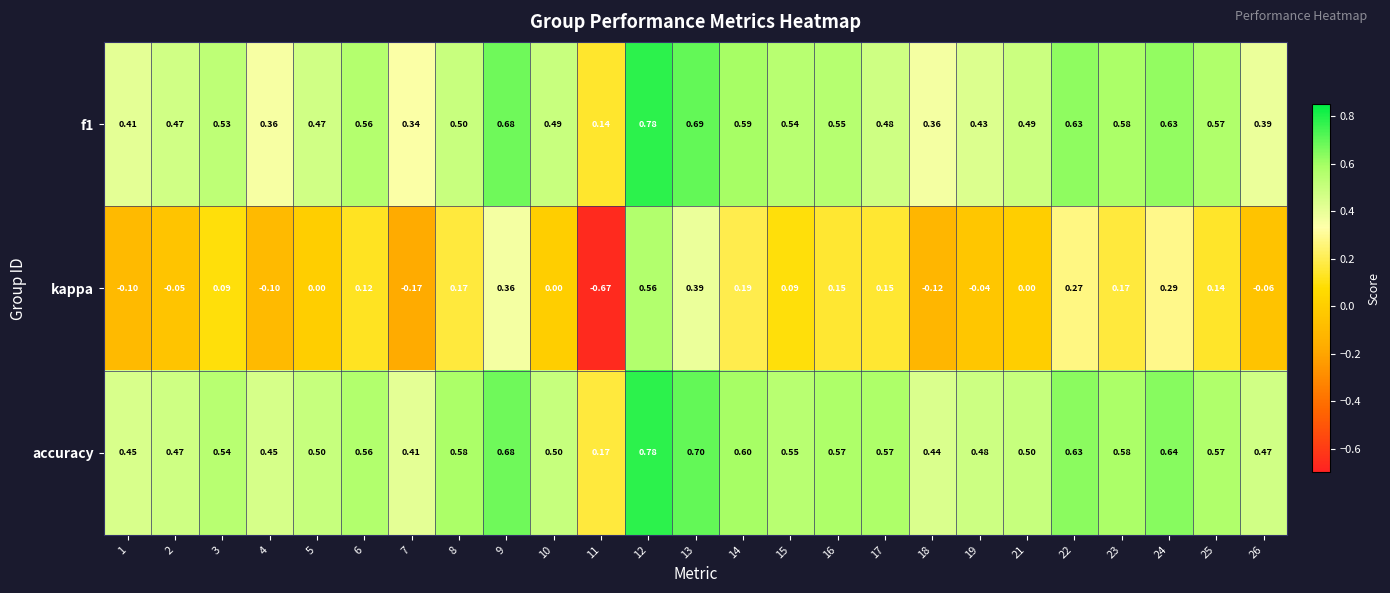

Which series has the widest spread of values?

kappa